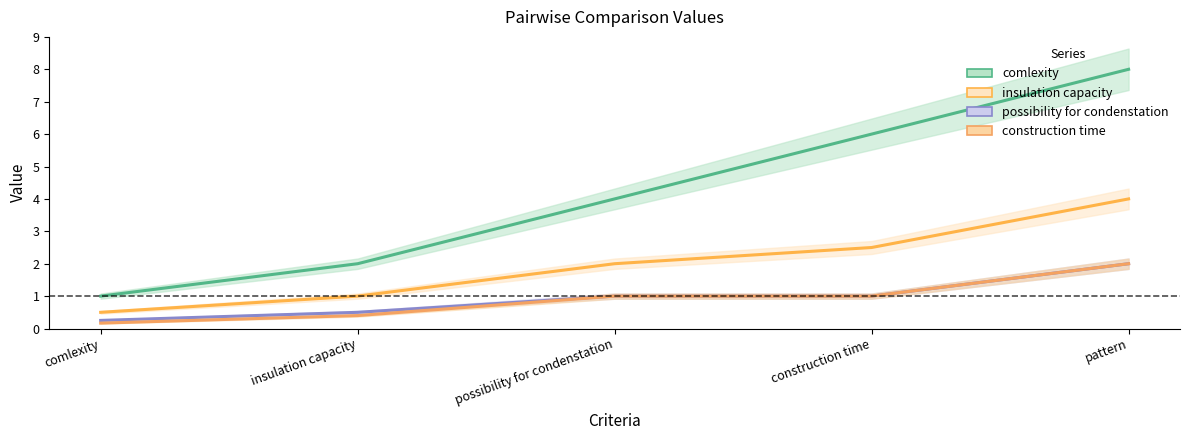

Reading left to right, what are all the values shown in this chart?

comlexity: 1.0	2.0	4.0	6.0	8.0
insulation capacity: 0.5	1.0	2.0	2.5	4.0
possibility for condenstation: 0.2	0.5	1.0	1.0	2.0
construction time: 0.2	0.4	1.0	1.0	2.0